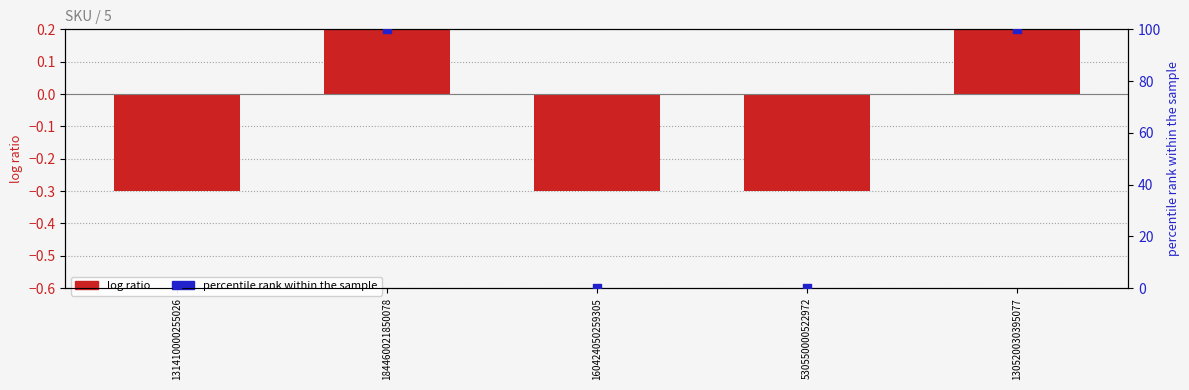

What is the total value across all series at 131410000255026?

-0.3